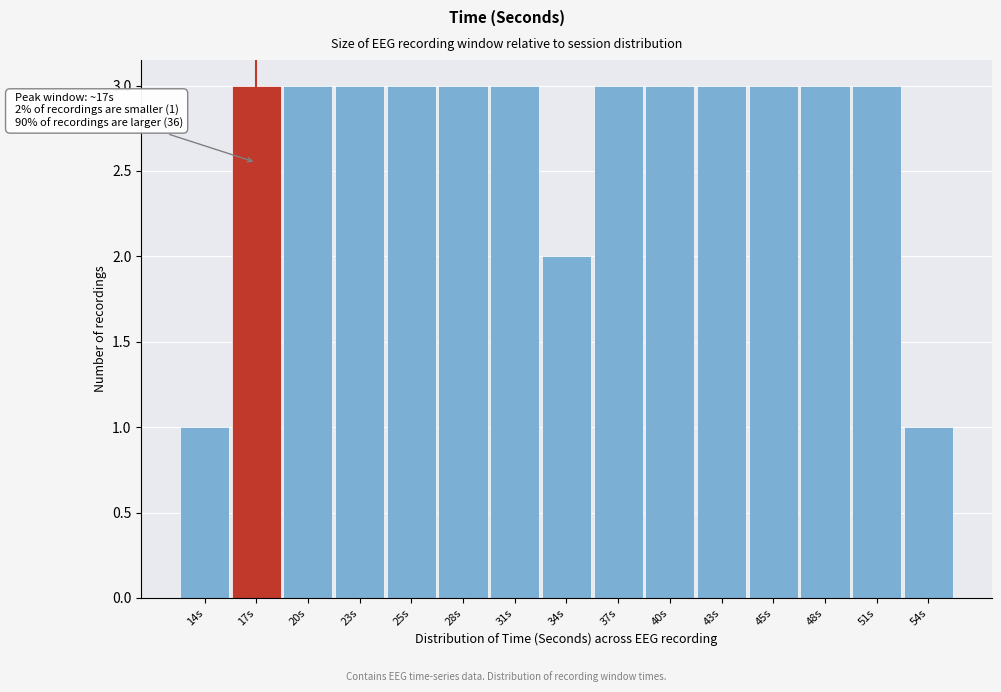

Reading left to right, list all the values displayed in this chart.

1	3	3	3	3	3	3	2	3	3	3	3	3	3	1